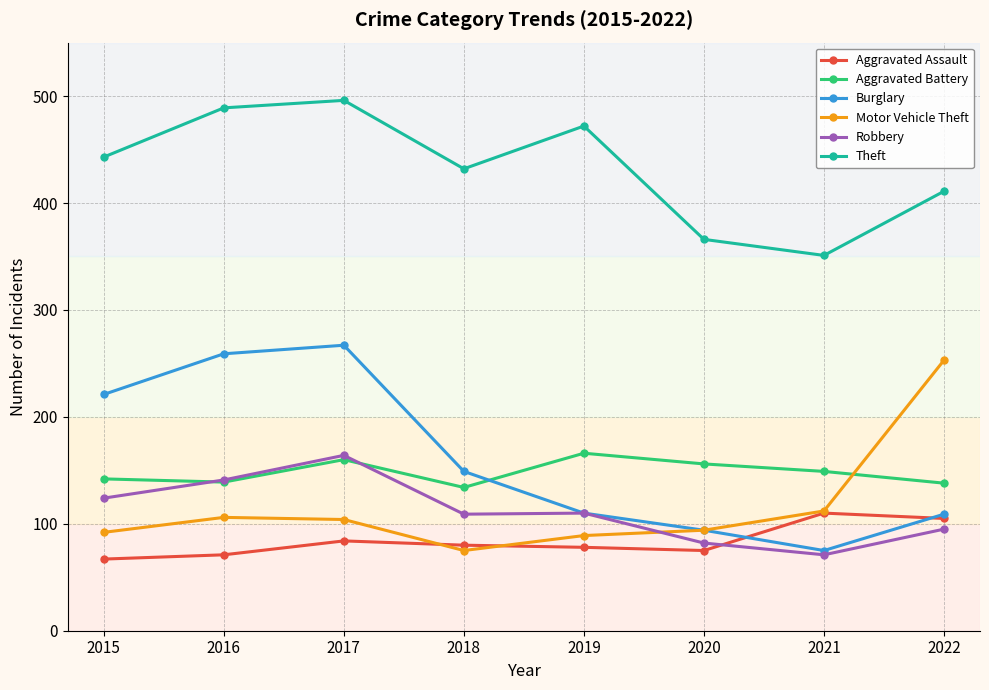

The Burglary series shows 76 at 2015. True or false?

False